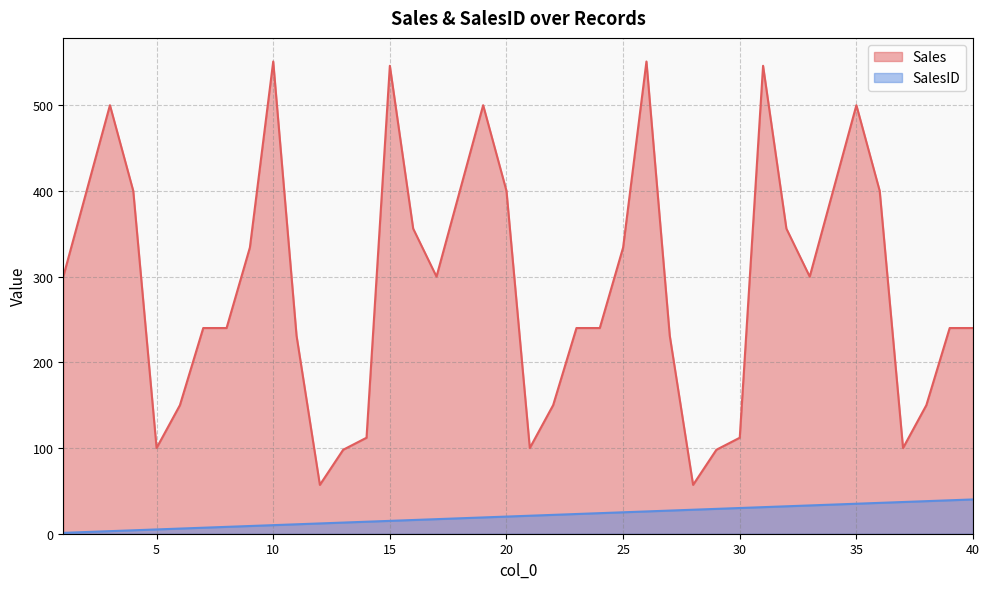

Which series has the largest total across all categories?

Sales